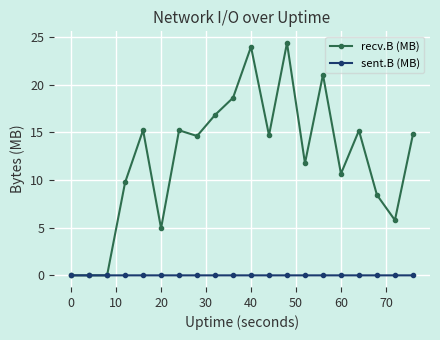

How many series are shown in this chart?

2